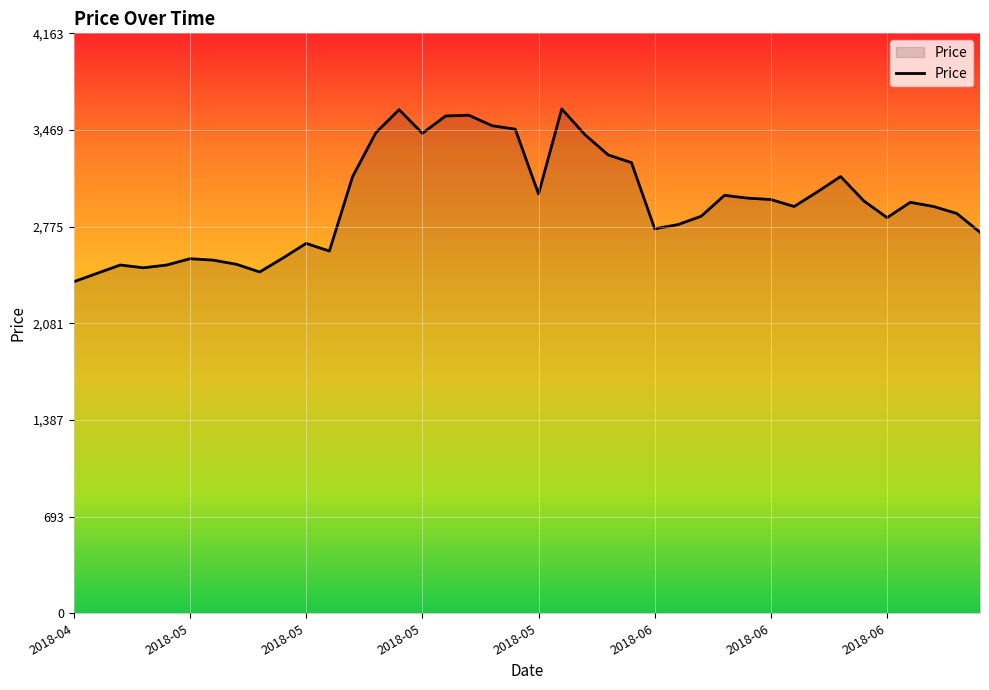

What is the minimum value shown in the chart?

2380